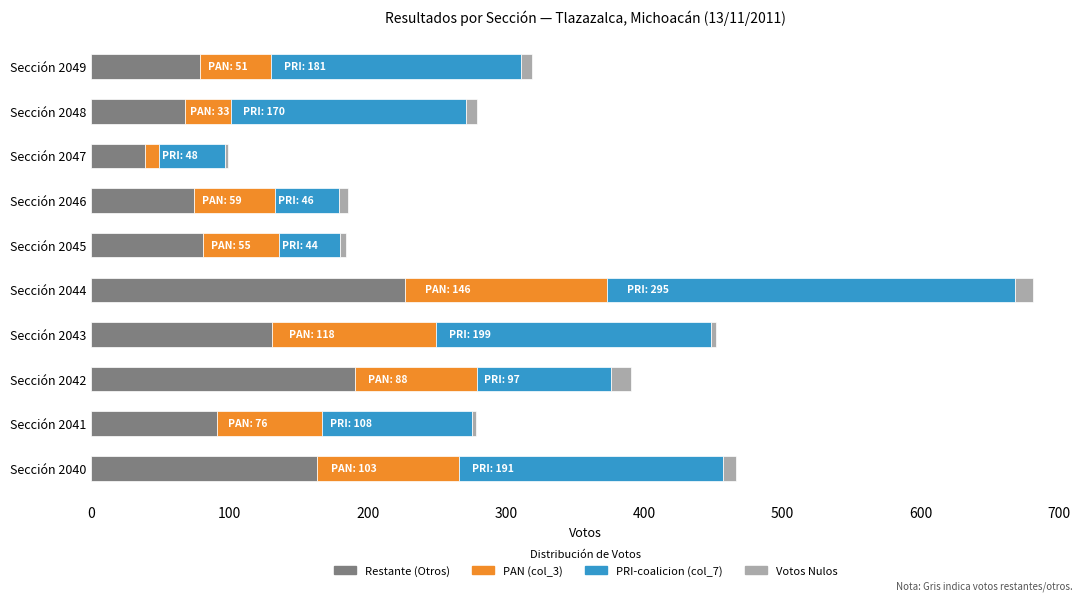

At which category is the sum across all series the highest?

Sección 2044